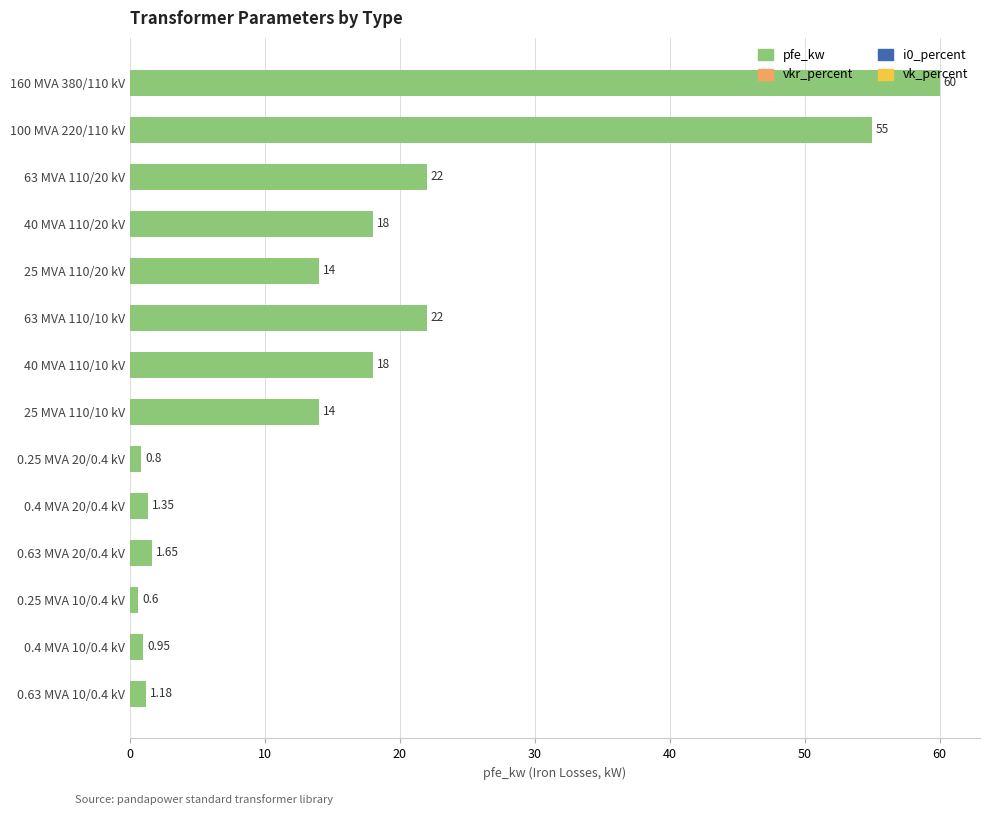

What is the average value?

16.4